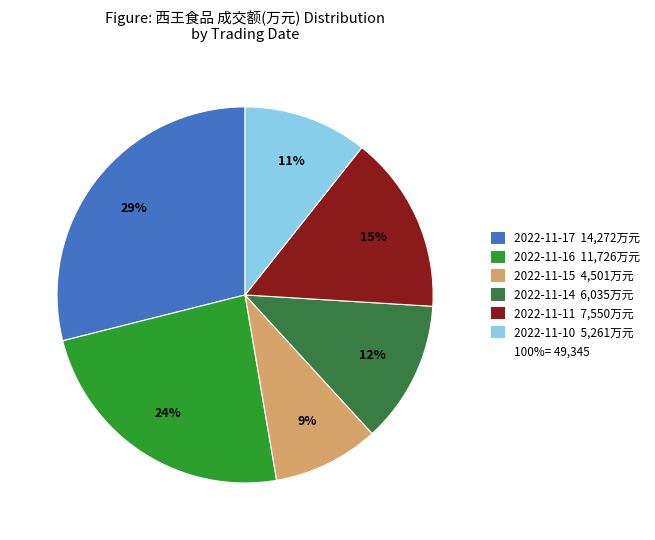

Is there any slice that represents more than half of the pie?

No